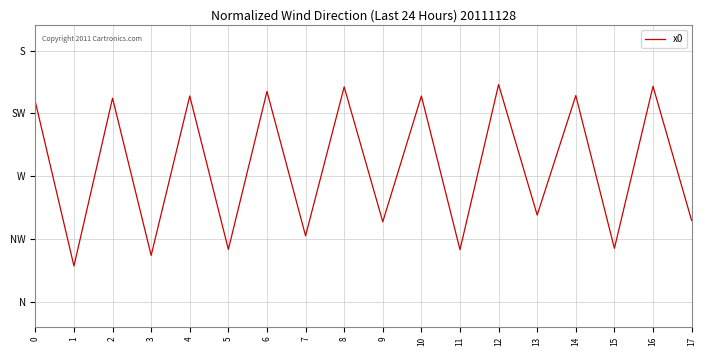

Is this an area chart (filled region under the line)?

No